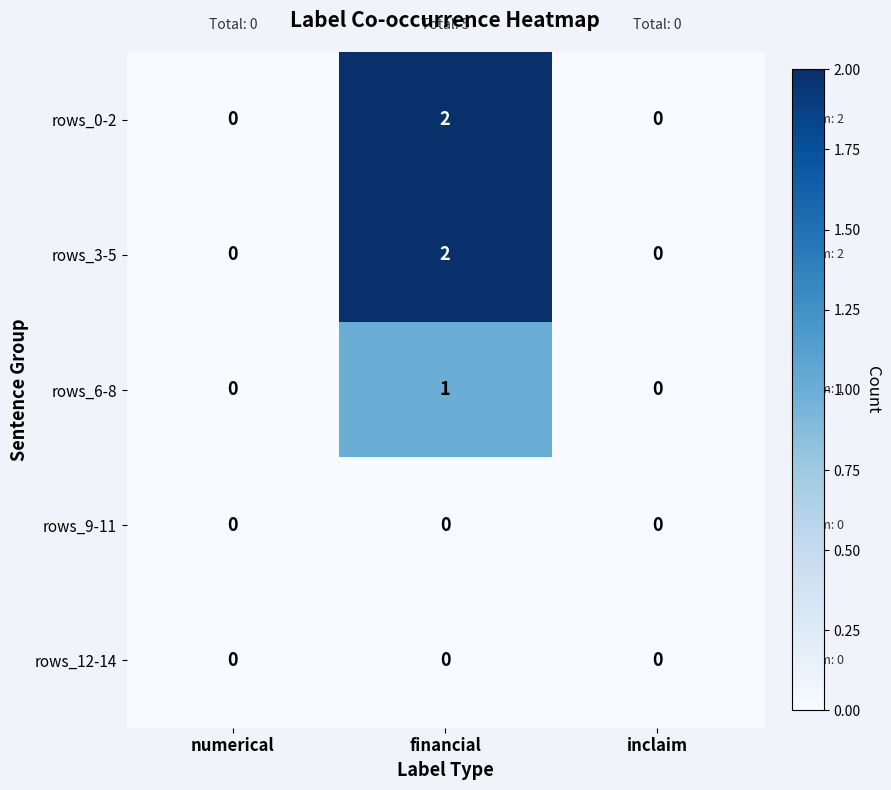

Which category has the highest value across all series?

financial